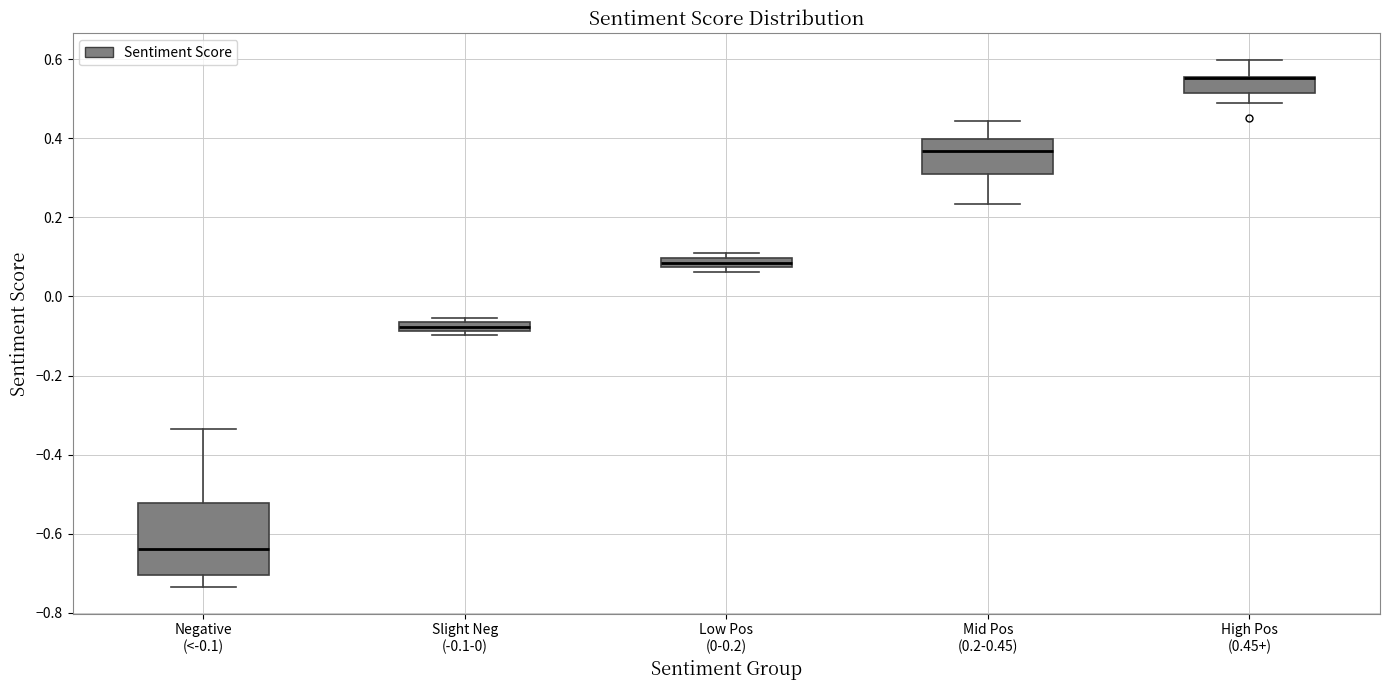

Comparing the boxes themselves (not the whiskers), which one is the tallest?

Negative (<-0.1)